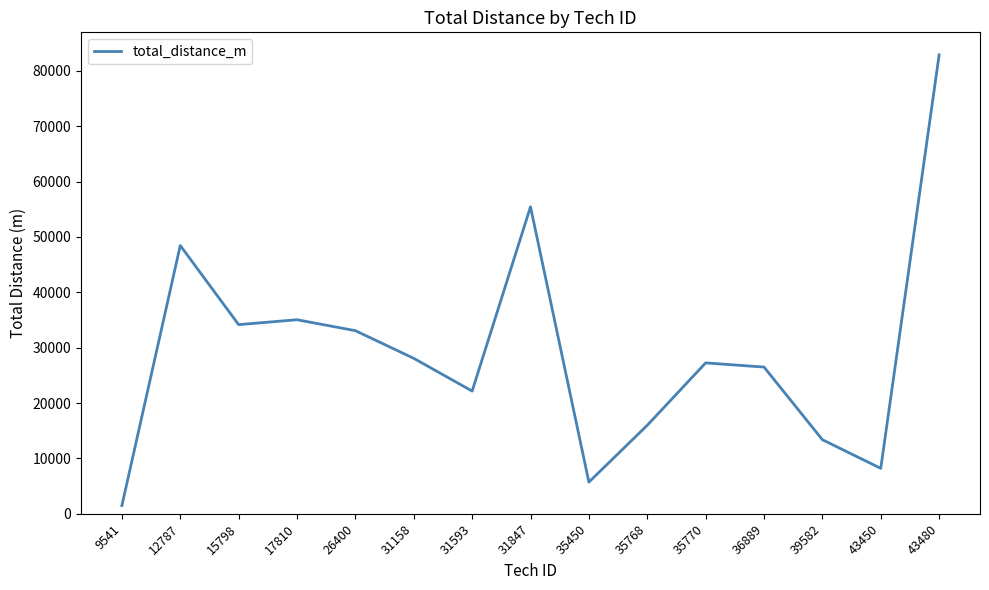

Which has a higher value, 43450 or 31593?

31593